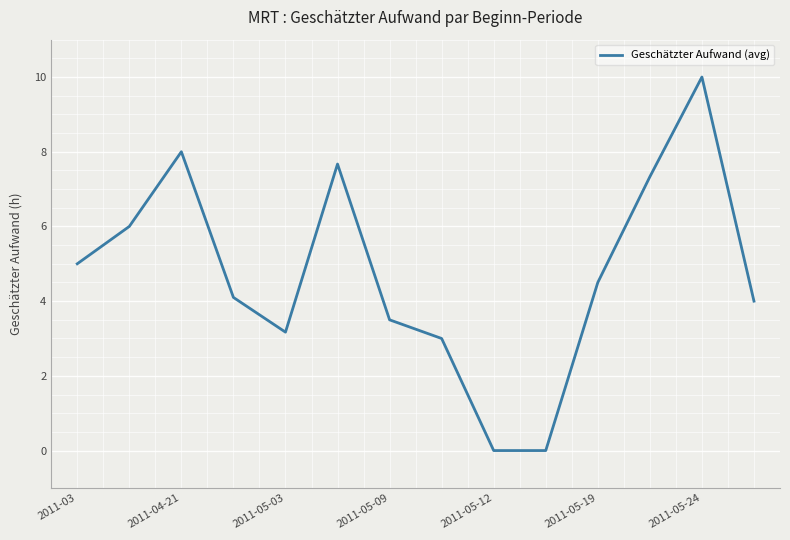

What is the greatest value displayed?

10.0